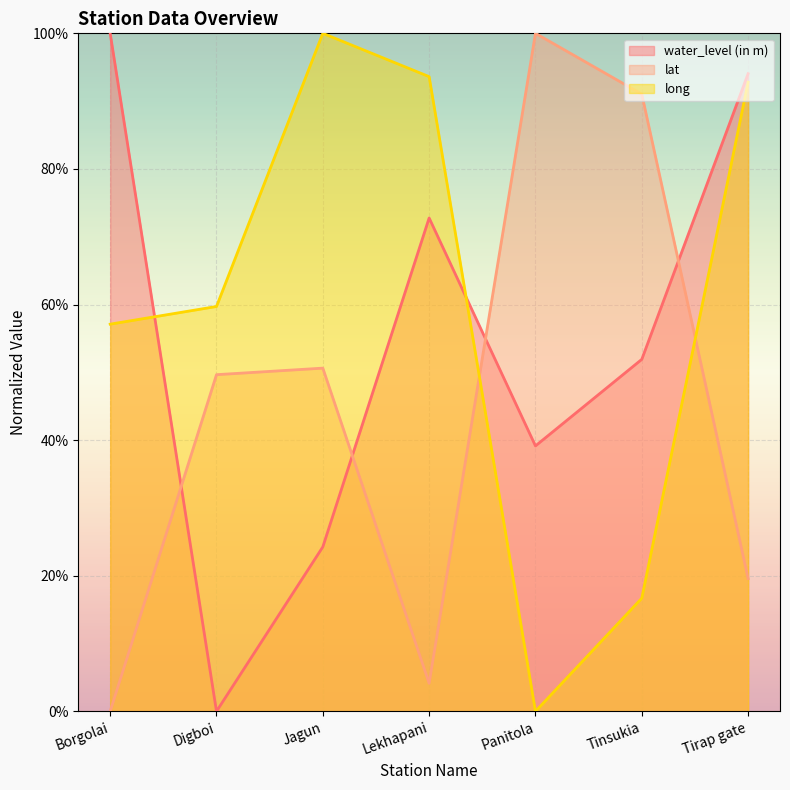

Reading left to right, transcribe all the data shown in this chart.

water_level (in m): Borgolai=100.0	Digboi=0.0	Jagun=24.3	Lekhapani=72.8	Panitola=39.1	Tinsukia=51.9	Tirap gate=94.0
lat: Borgolai=0.0	Digboi=49.7	Jagun=50.6	Lekhapani=4.1	Panitola=100.0	Tinsukia=91.0	Tirap gate=19.6
long: Borgolai=57.1	Digboi=59.7	Jagun=100.0	Lekhapani=93.6	Panitola=0.0	Tinsukia=16.7	Tirap gate=92.8